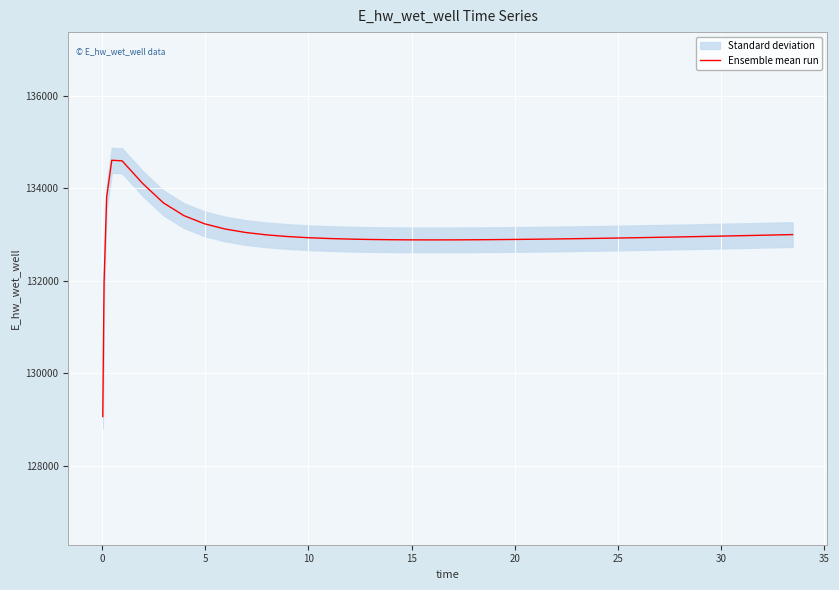

Does the chart display data point markers on the line(s)?

No